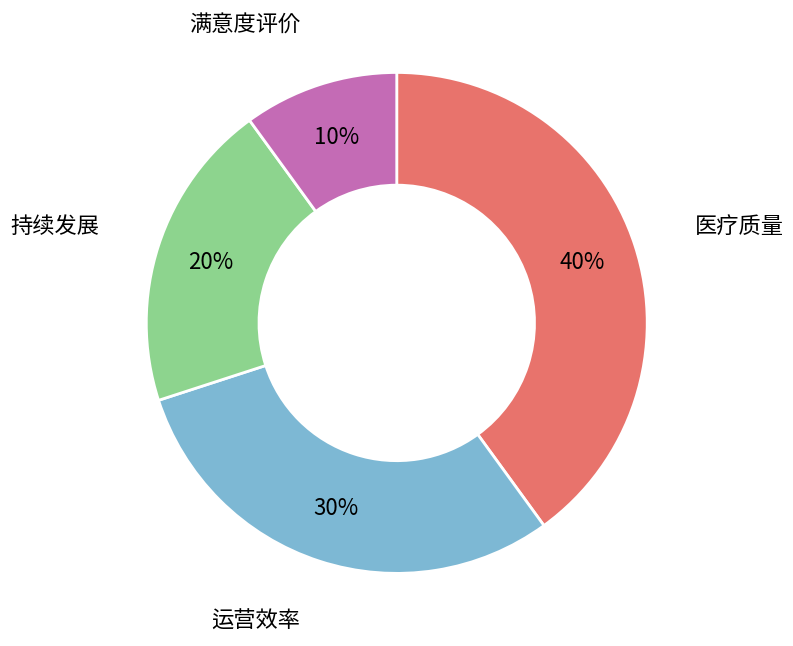

Is there any slice that represents more than half of the pie?

No